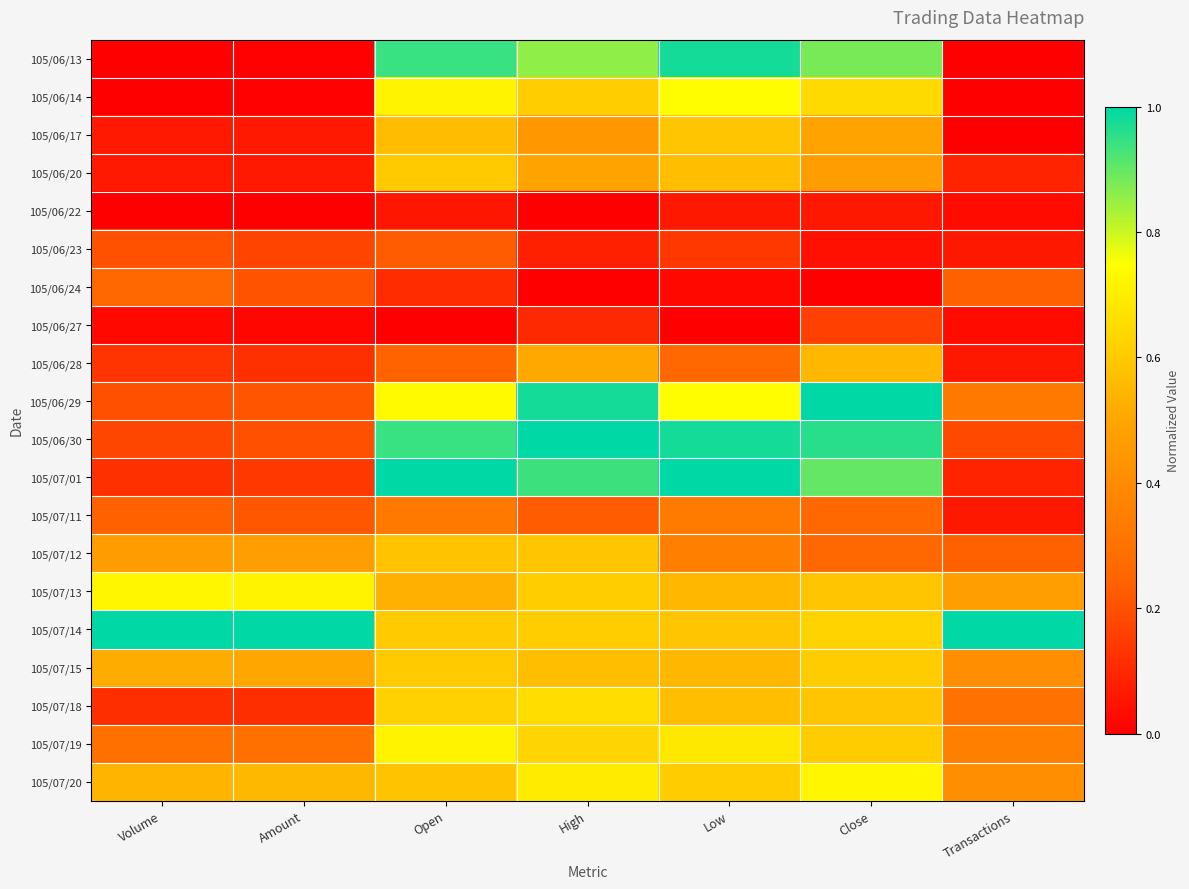

Reading left to right, what are all the values shown in this chart?

105/06/13: Volume=0.0	Amount=0.0	Open=0.9	High=0.9	Low=1.0	Close=0.9	Transactions=0.0
105/06/14: Volume=0.0	Amount=0.0	Open=0.7	High=0.6	Low=0.7	Close=0.6	Transactions=0.0
105/06/17: Volume=0.1	Amount=0.1	Open=0.6	High=0.4	Low=0.6	Close=0.5	Transactions=0.0
105/06/20: Volume=0.1	Amount=0.1	Open=0.6	High=0.5	Low=0.6	Close=0.5	Transactions=0.1
105/06/22: Volume=0.0	Amount=0.0	Open=0.1	High=0.0	Low=0.1	Close=0.1	Transactions=0.0
105/06/23: Volume=0.2	Amount=0.2	Open=0.2	High=0.1	Low=0.1	Close=0.0	Transactions=0.1
105/06/24: Volume=0.3	Amount=0.2	Open=0.1	High=0.0	Low=0.0	Close=0.0	Transactions=0.2
105/06/27: Volume=0.0	Amount=0.0	Open=0.0	High=0.1	Low=0.0	Close=0.2	Transactions=0.0
105/06/28: Volume=0.1	Amount=0.1	Open=0.2	High=0.5	Low=0.3	Close=0.5	Transactions=0.1
105/06/29: Volume=0.2	Amount=0.2	Open=0.7	High=1.0	Low=0.7	Close=1.0	Transactions=0.3
105/06/30: Volume=0.2	Amount=0.2	Open=0.9	High=1.0	Low=1.0	Close=1.0	Transactions=0.2
105/07/01: Volume=0.1	Amount=0.1	Open=1.0	High=0.9	Low=1.0	Close=0.9	Transactions=0.1
105/07/11: Volume=0.2	Amount=0.2	Open=0.3	High=0.2	Low=0.3	Close=0.3	Transactions=0.1
105/07/12: Volume=0.5	Amount=0.5	Open=0.6	High=0.6	Low=0.4	Close=0.3	Transactions=0.2
105/07/13: Volume=0.7	Amount=0.7	Open=0.5	High=0.6	Low=0.5	Close=0.6	Transactions=0.5
105/07/14: Volume=1.0	Amount=1.0	Open=0.6	High=0.6	Low=0.6	Close=0.6	Transactions=1.0
105/07/15: Volume=0.5	Amount=0.5	Open=0.6	High=0.6	Low=0.5	Close=0.6	Transactions=0.4
105/07/18: Volume=0.1	Amount=0.1	Open=0.6	High=0.7	Low=0.6	Close=0.6	Transactions=0.3
105/07/19: Volume=0.3	Amount=0.3	Open=0.7	High=0.6	Low=0.7	Close=0.6	Transactions=0.4
105/07/20: Volume=0.5	Amount=0.6	Open=0.6	High=0.7	Low=0.6	Close=0.7	Transactions=0.4